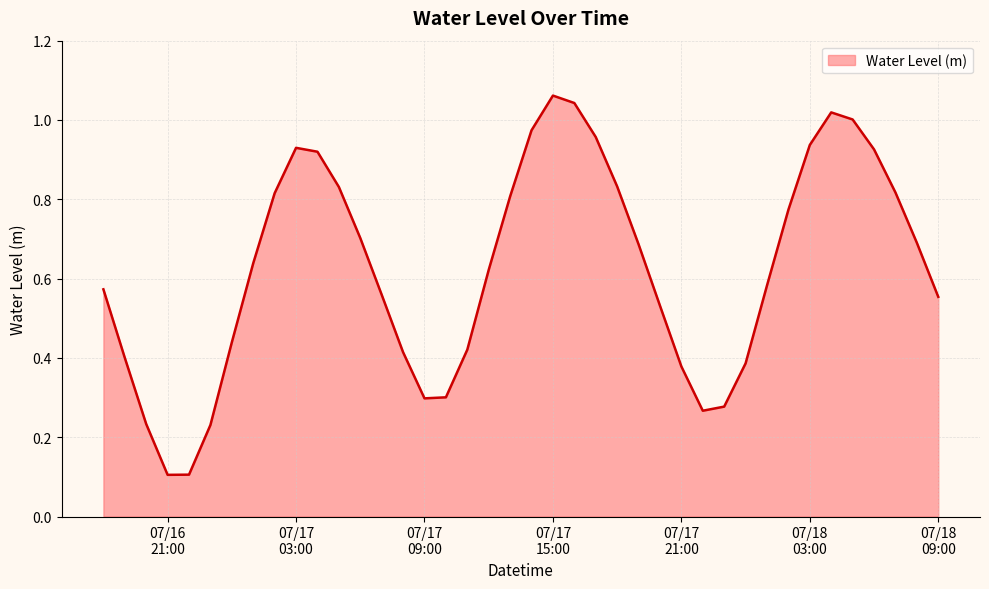

Reading left to right, list all the values displayed in this chart.

0.6	0.4	0.2	0.1	0.1	0.2	0.4	0.6	0.8	0.9	0.9	0.8	0.7	0.6	0.4	0.3	0.3	0.4	0.6	0.8	1.0	1.1	1.0	1.0	0.8	0.7	0.5	0.4	0.3	0.3	0.4	0.6	0.8	0.9	1.0	1.0	0.9	0.8	0.7	0.6